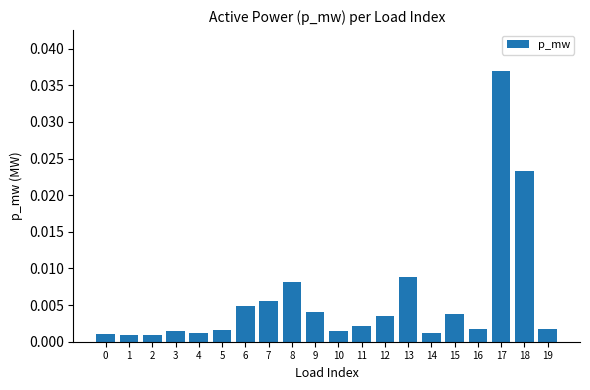

Does the chart contain stacked bars?

No